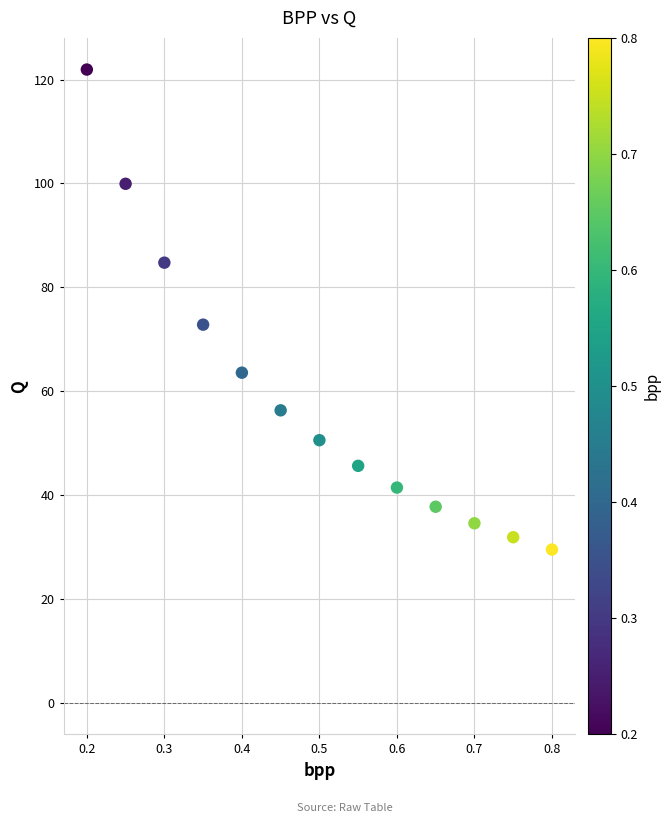

What is the range of Y values (max minus min)?

92.4